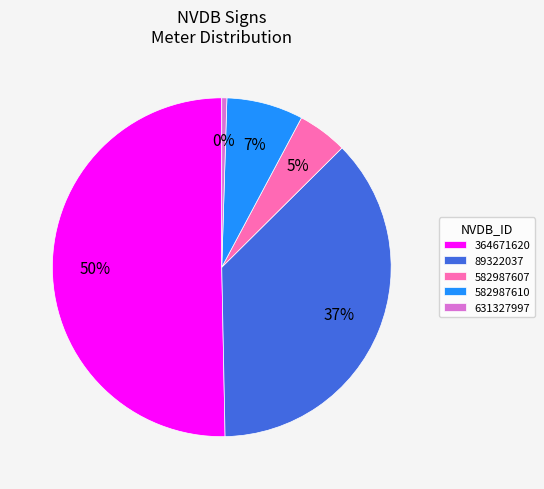

Does 582987607 account for over 50% of the chart?

No